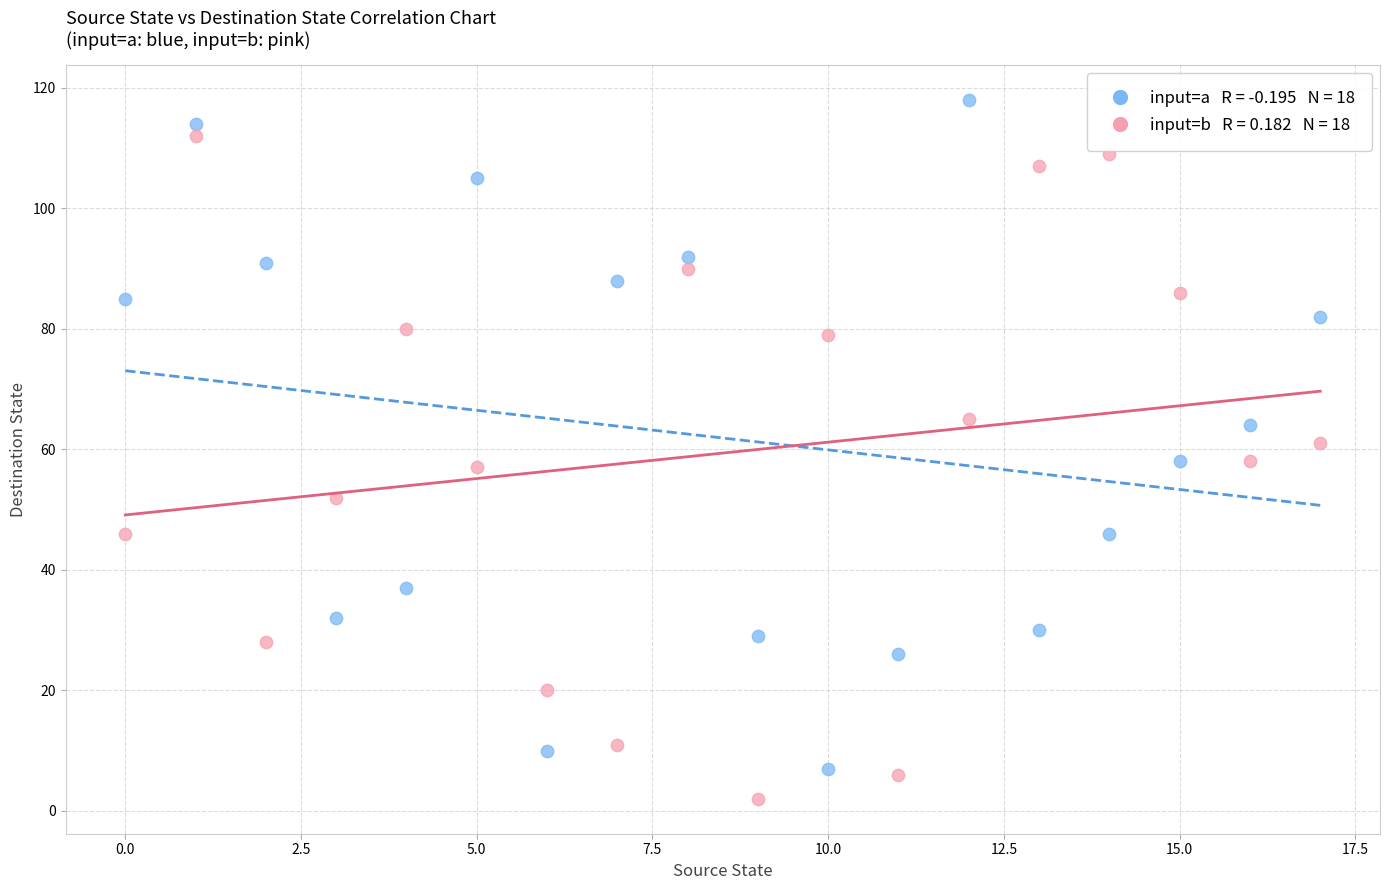

Across all data points, what is the range of Y values (max minus min)?

116